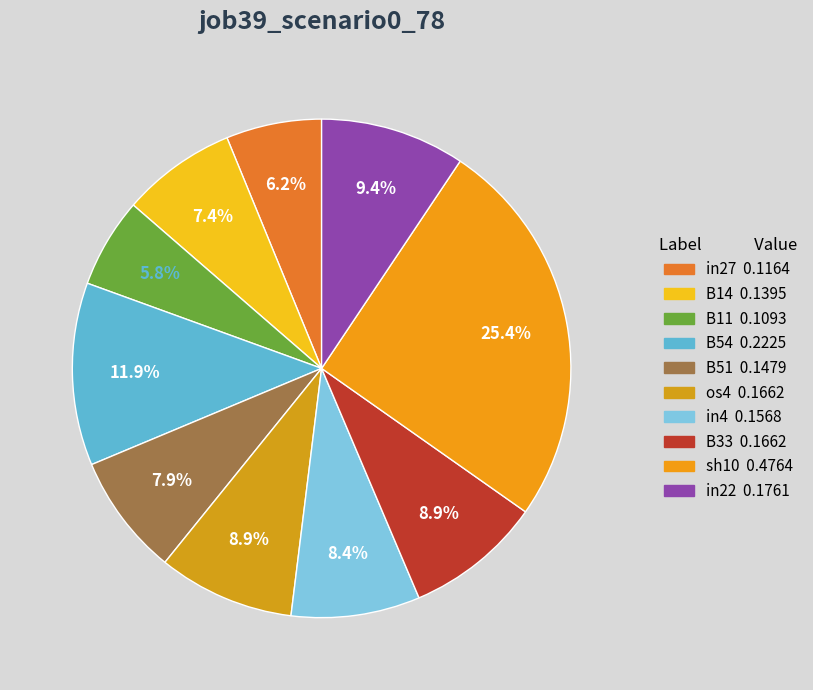

To the nearest percent, what percentage of the pie is B33?

9%